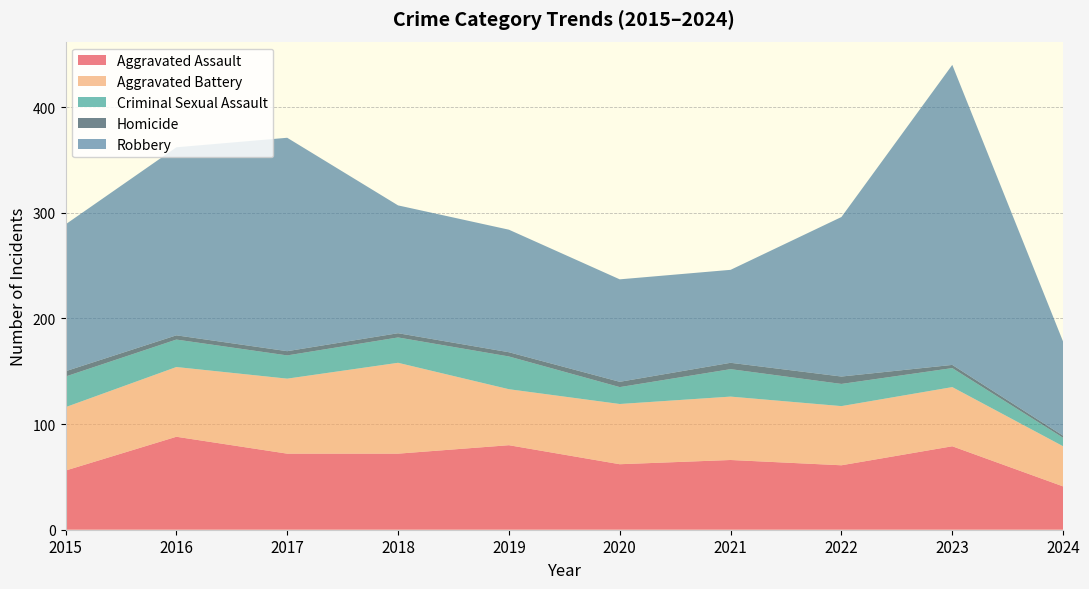

Reading left to right, extract all data points from this chart.

Aggravated Assault: 2015=56	2016=88	2017=72	2018=72	2019=80	2020=62	2021=66	2022=61	2023=79	2024=41
Aggravated Battery: 2015=60	2016=66	2017=71	2018=86	2019=53	2020=57	2021=60	2022=56	2023=56	2024=38
Criminal Sexual Assault: 2015=29	2016=26	2017=22	2018=24	2019=31	2020=16	2021=26	2022=21	2023=18	2024=8
Homicide: 2015=5	2016=4	2017=4	2018=4	2019=4	2020=5	2021=6	2022=7	2023=3	2024=2
Robbery: 2015=139	2016=178	2017=202	2018=121	2019=116	2020=97	2021=88	2022=151	2023=284	2024=89